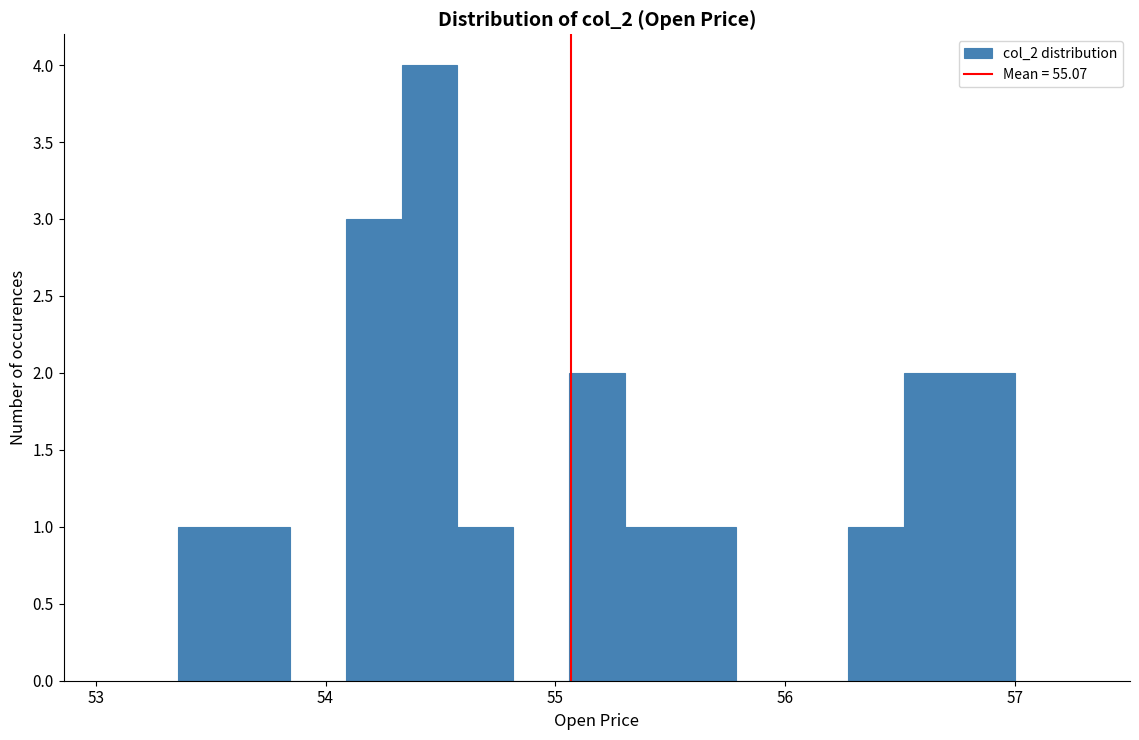

Around what value on the x-axis is the tallest bar? Give the approximate position of its centre, as read against the axis.

54.5